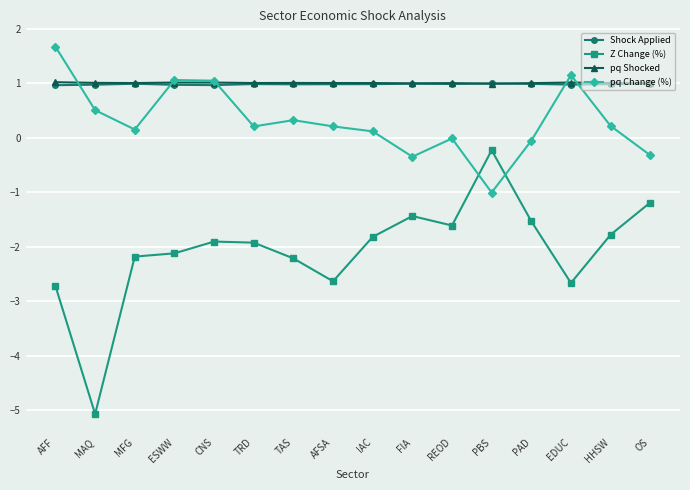

What is the value of the pq Change (%) point at the 9th from the left?

0.1